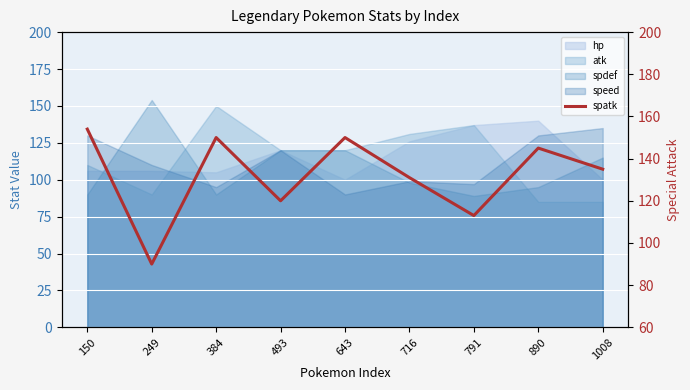

What is the sum of all values?

1188